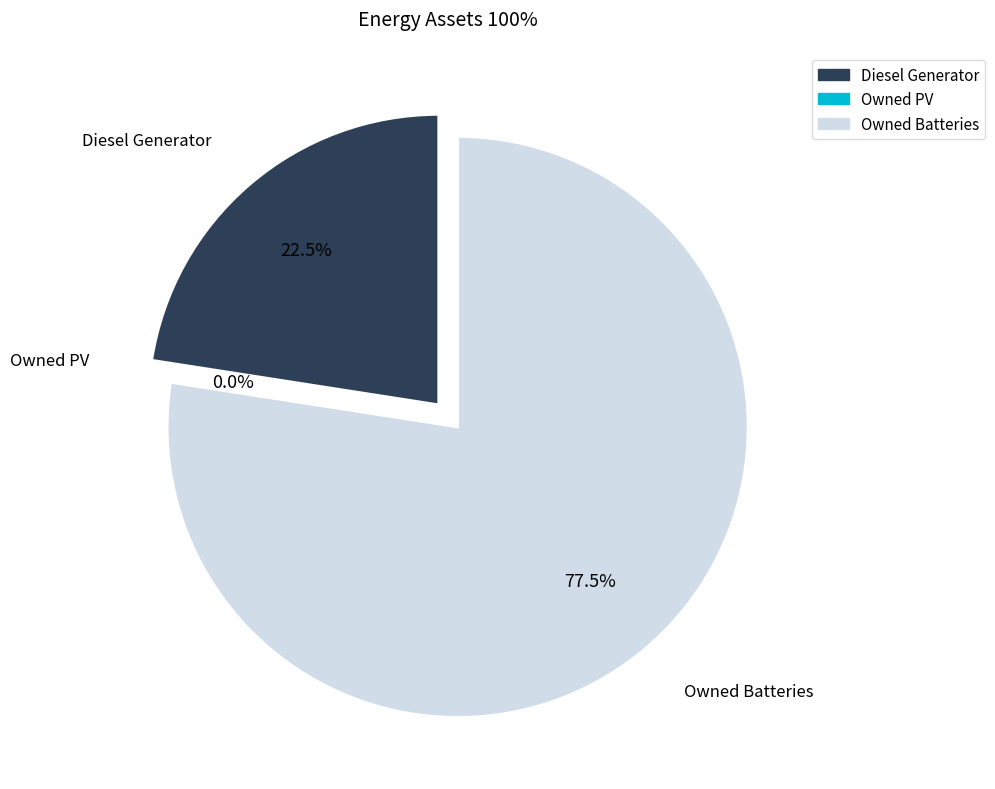

Rank the categories by value from highest to lowest.

Owned Batteries, Diesel Generator, Owned PV